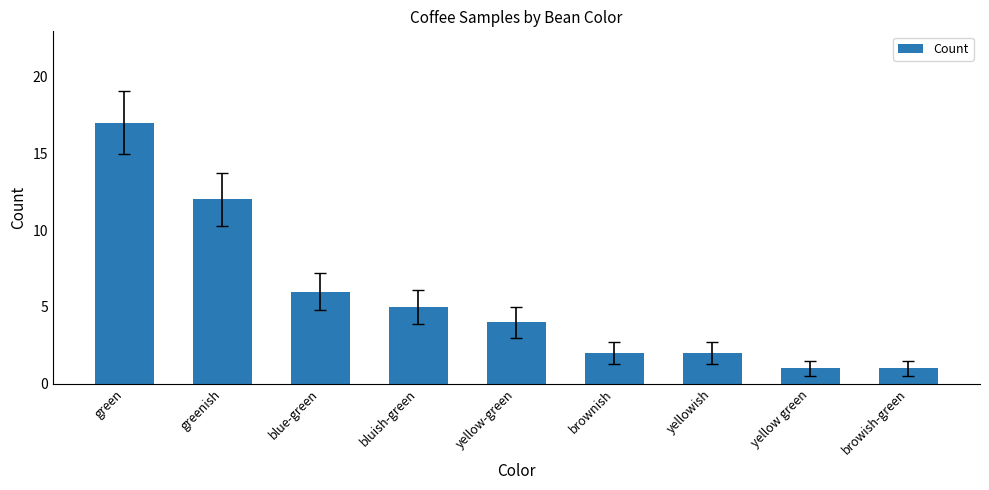

True or false: the data shows 2 at yellowish.

True